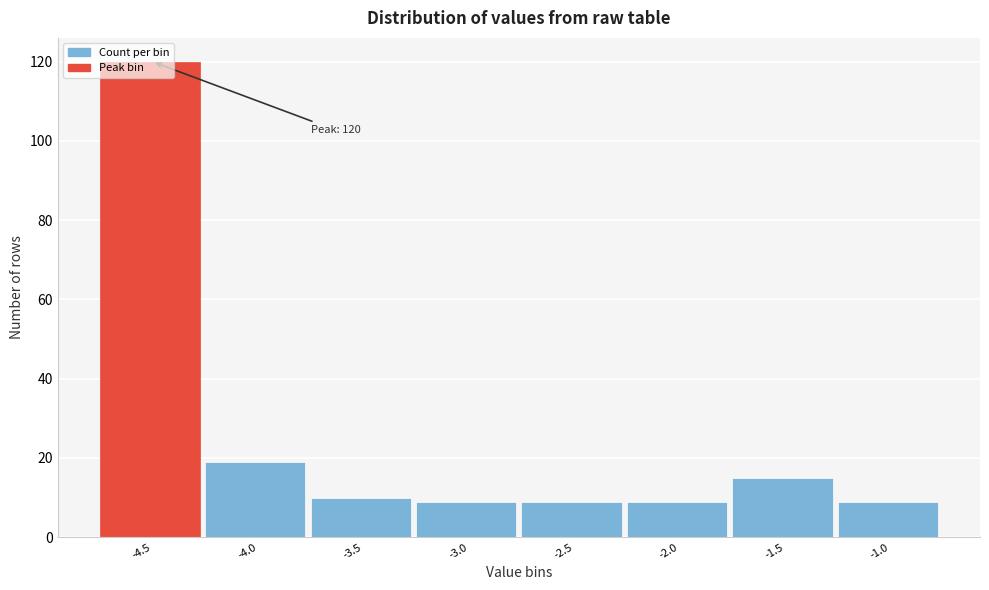

What is the difference between the second highest and minimum values?

10